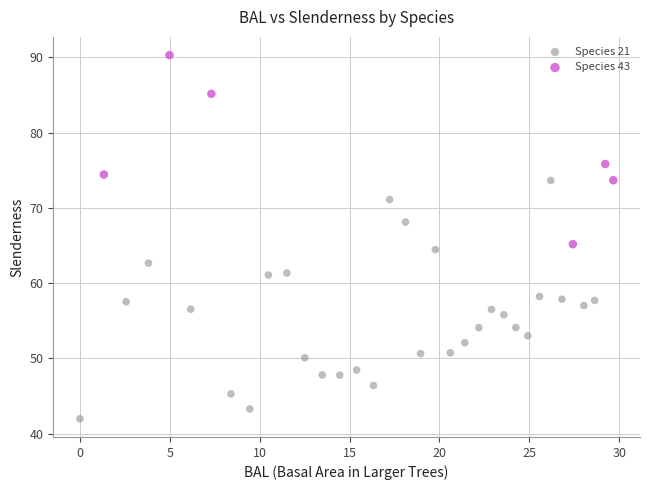

What are all the series names shown in the legend?

Species 21, Species 43